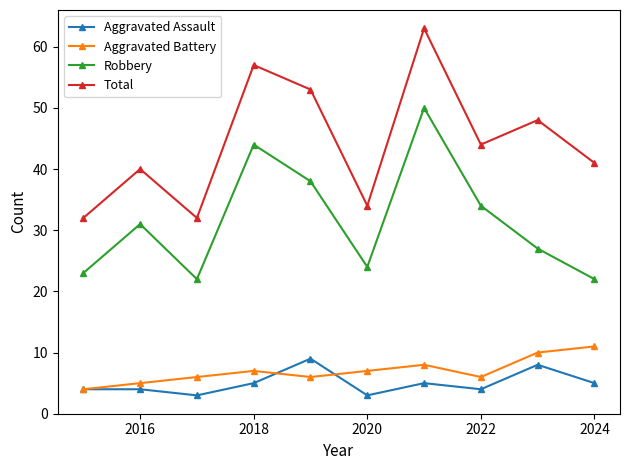

Which series has the largest total across all categories?

Total